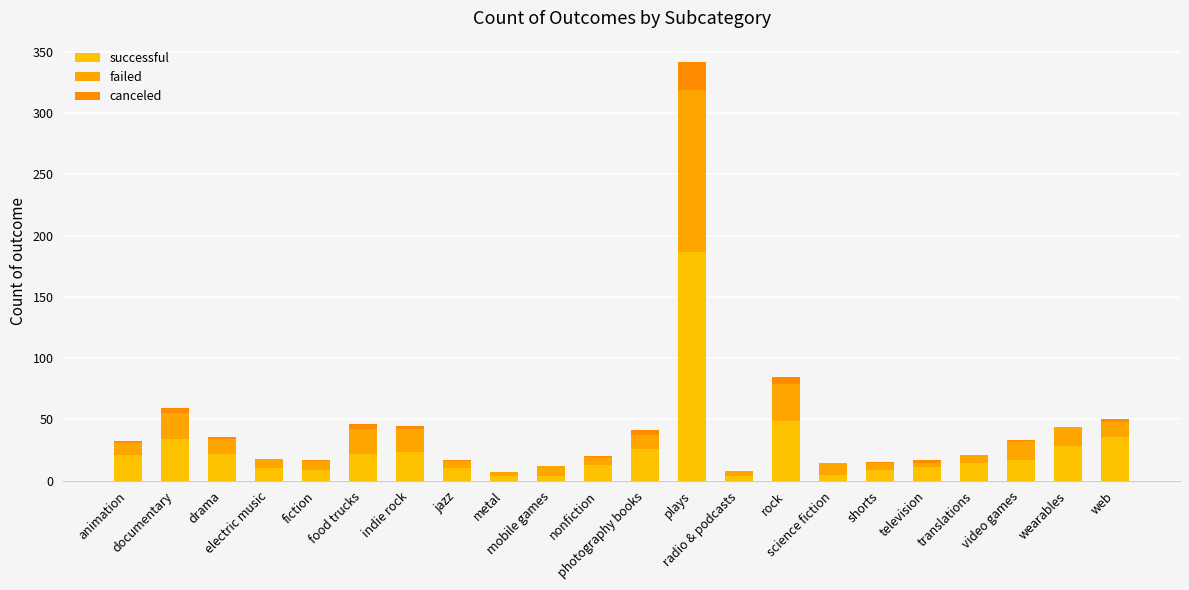

Between electric music and wearables, which is larger?

wearables